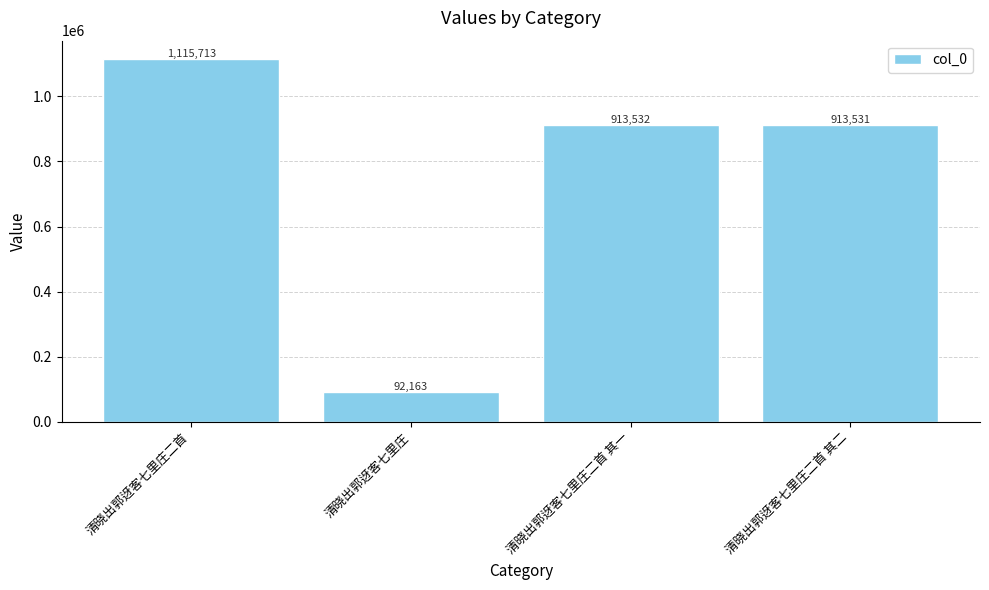

How many categories are shown in the chart?

4